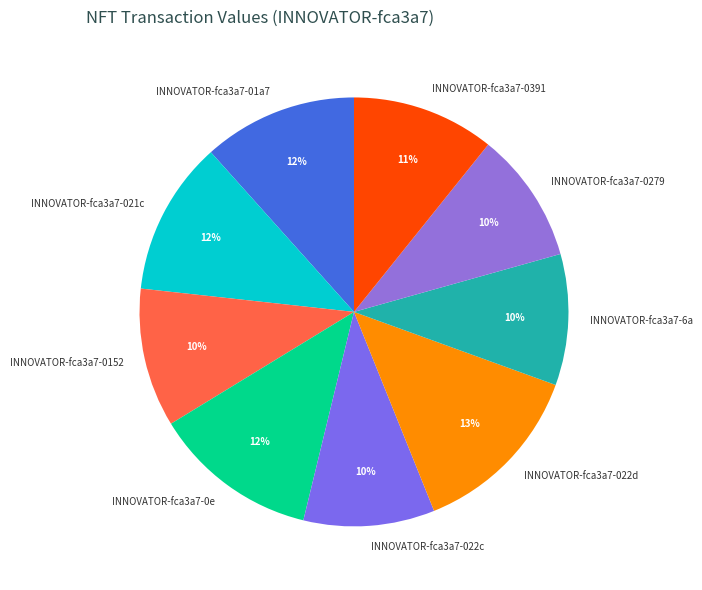

The INNOVATOR-fca3a7-0e slice represents 12% of the pie. True or false?

True